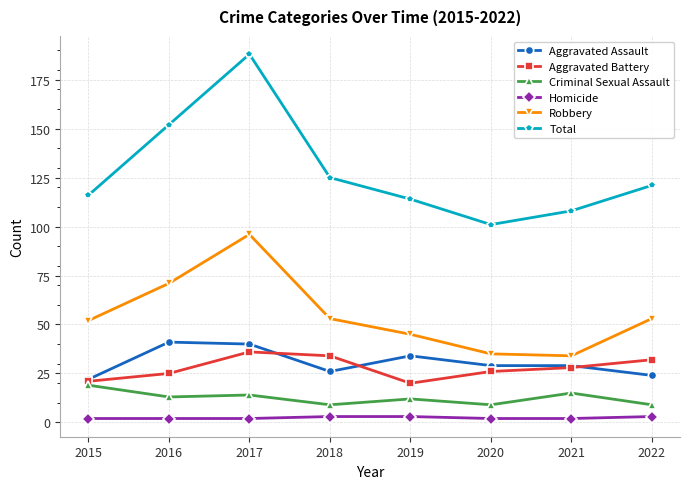

Is it true that Robbery equals 12 at 2019?

False